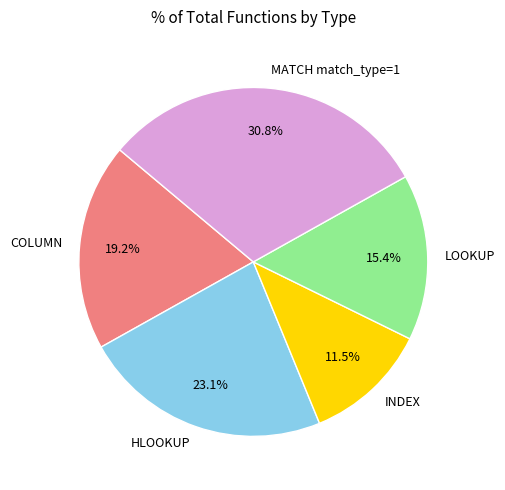

Count the number of slices in the pie.

5